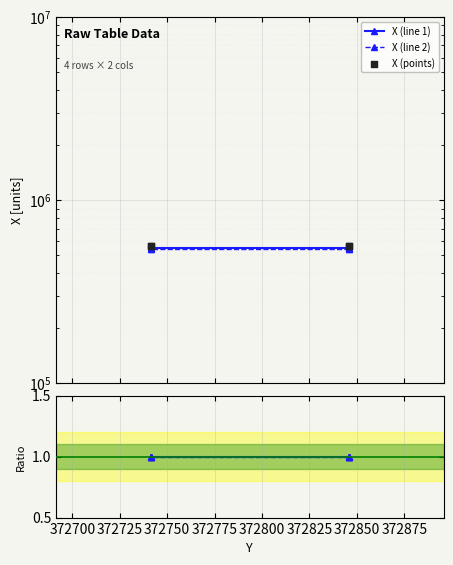

Is the value of Ratio to mean at 372675 greater than the value of X (line 1) at 372675?

No